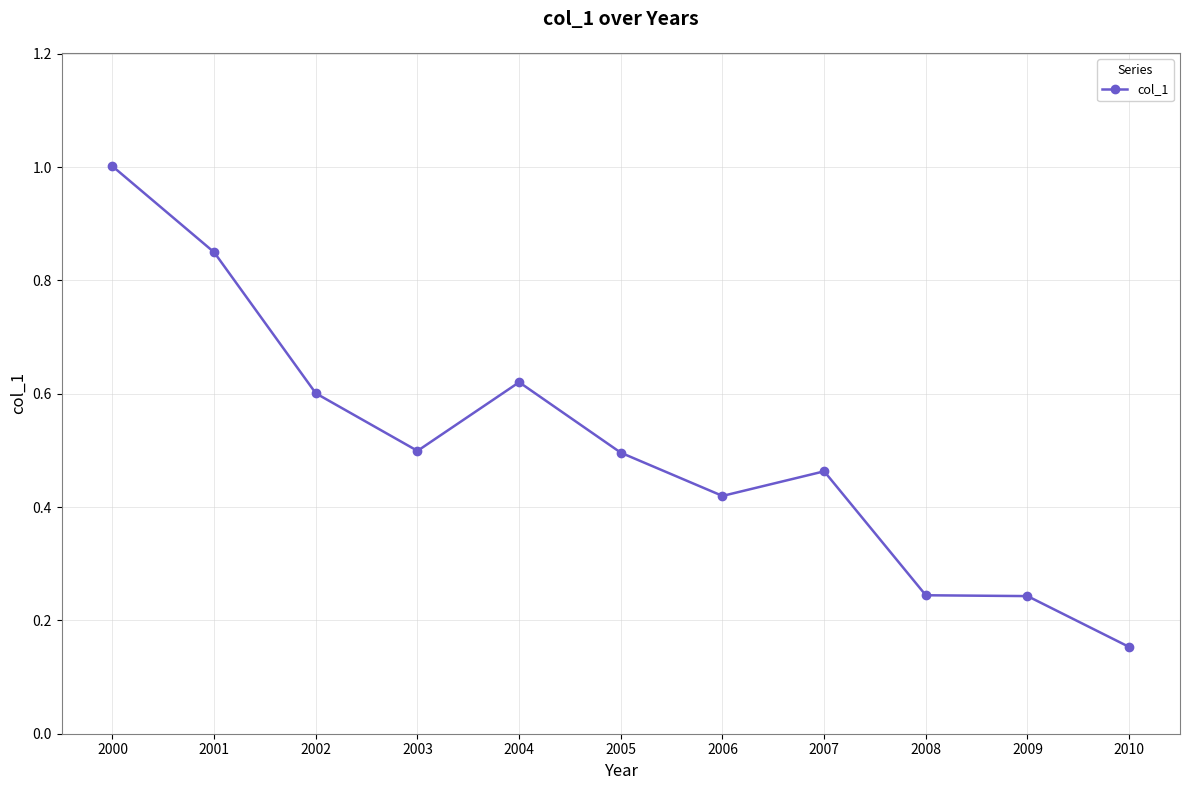

Where is the data nearest to the value 0?

2010